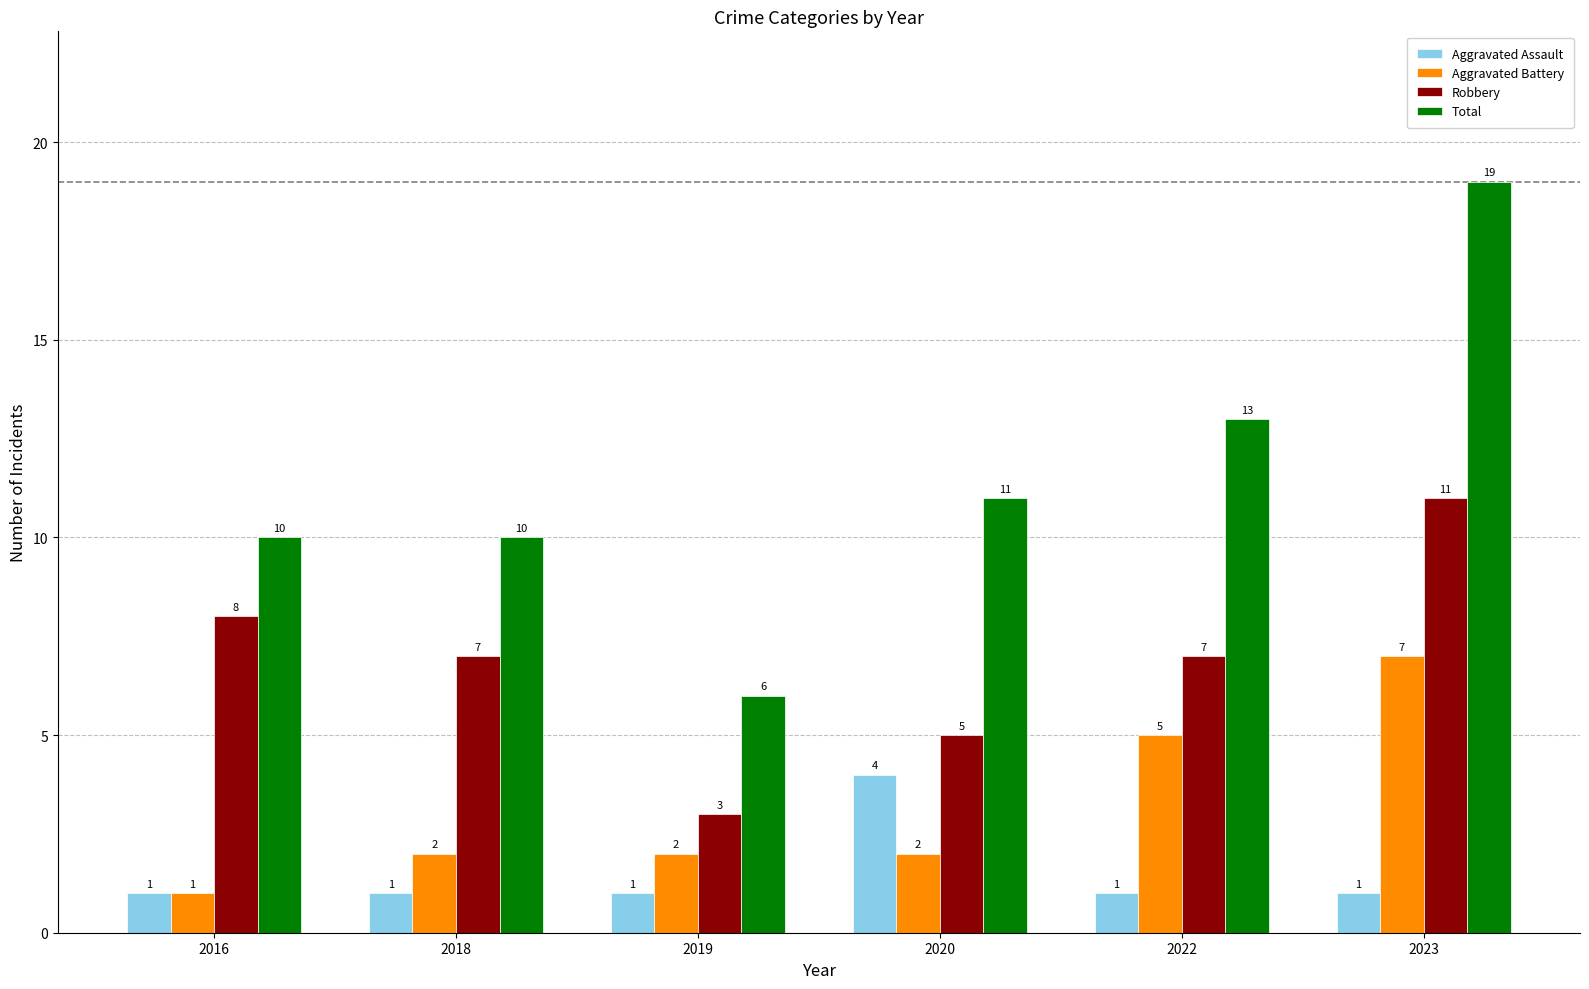

Where is Total nearest to the value 12?

2020